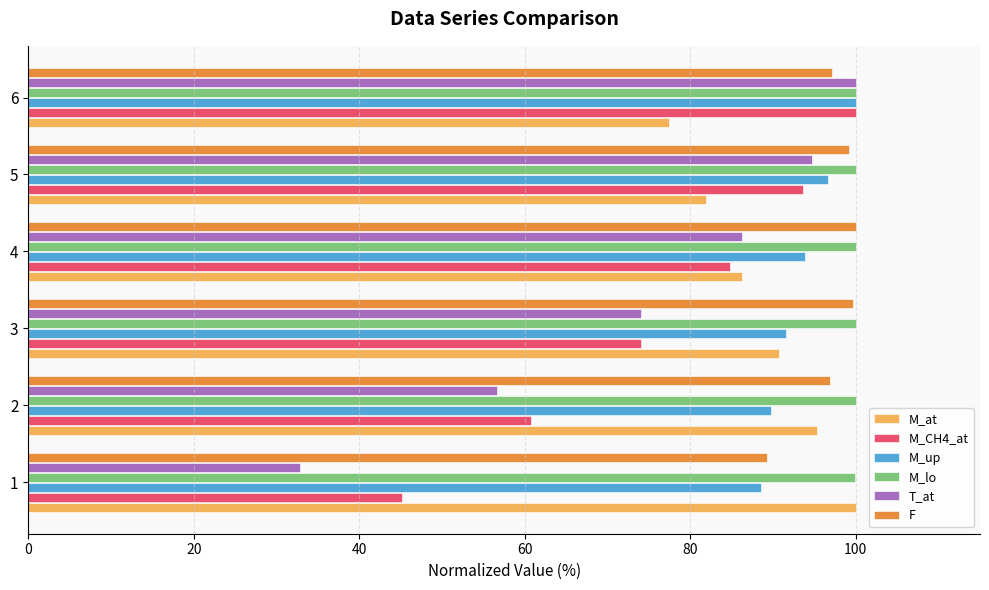

What is the spread (max minus min) of values at 2?

43.4